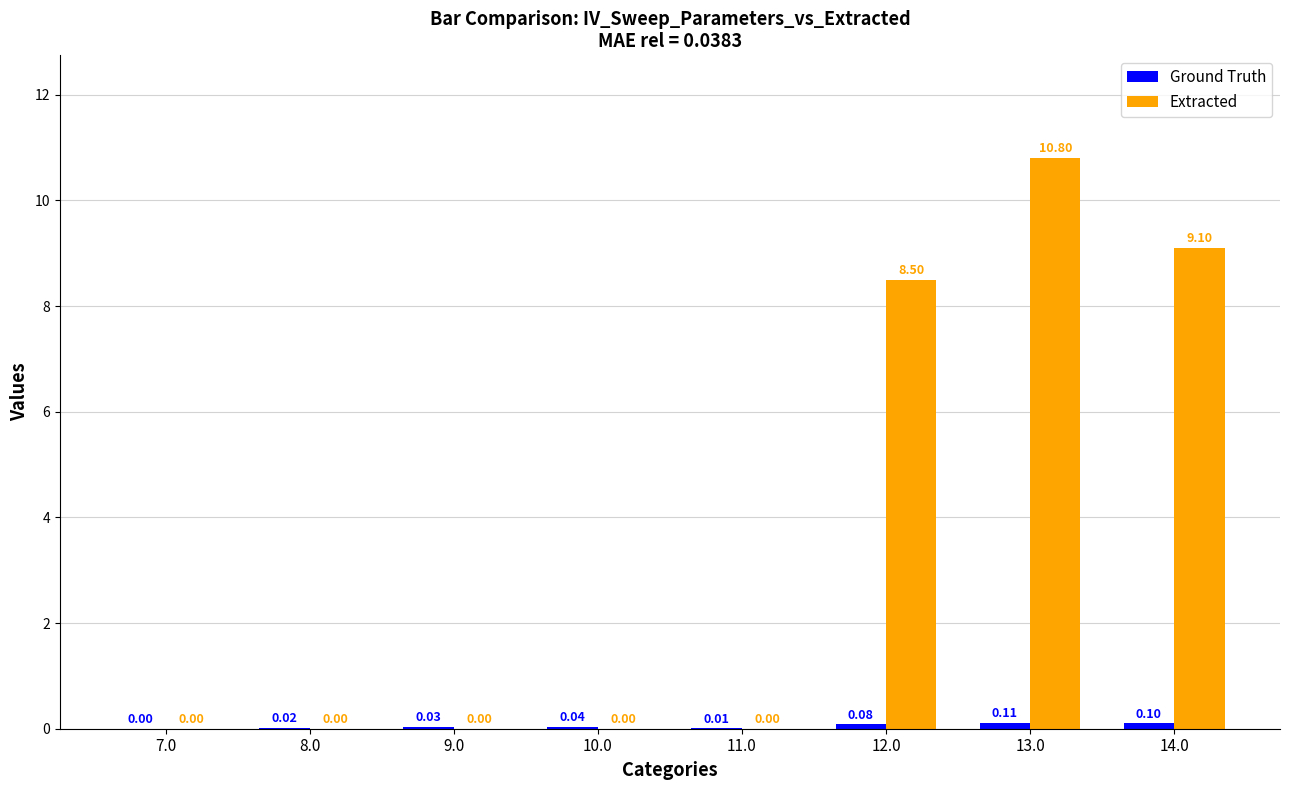

Which series has the largest total across all categories?

Extracted